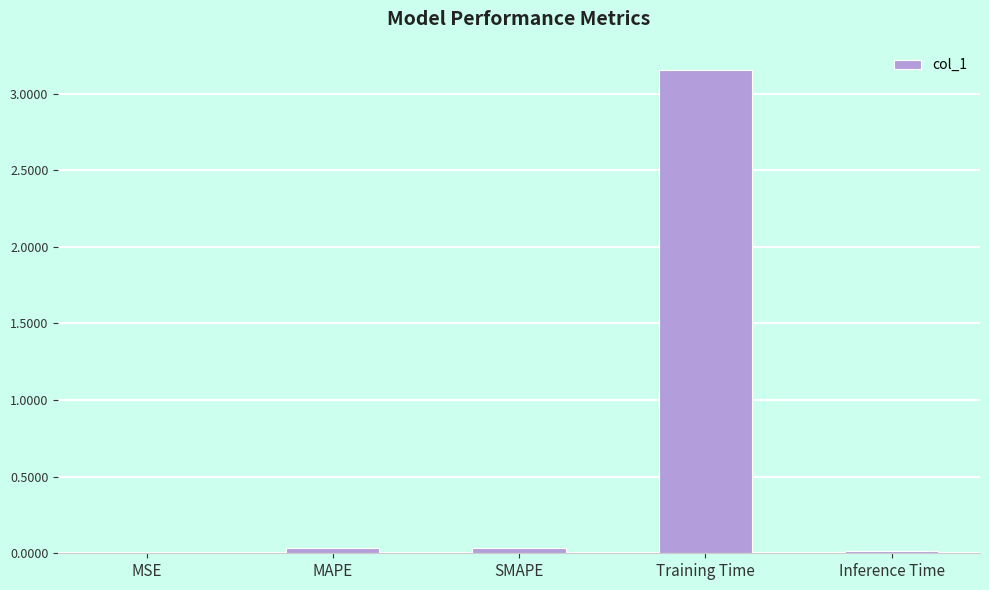

Is it true that the value at MSE is 0.0?

True